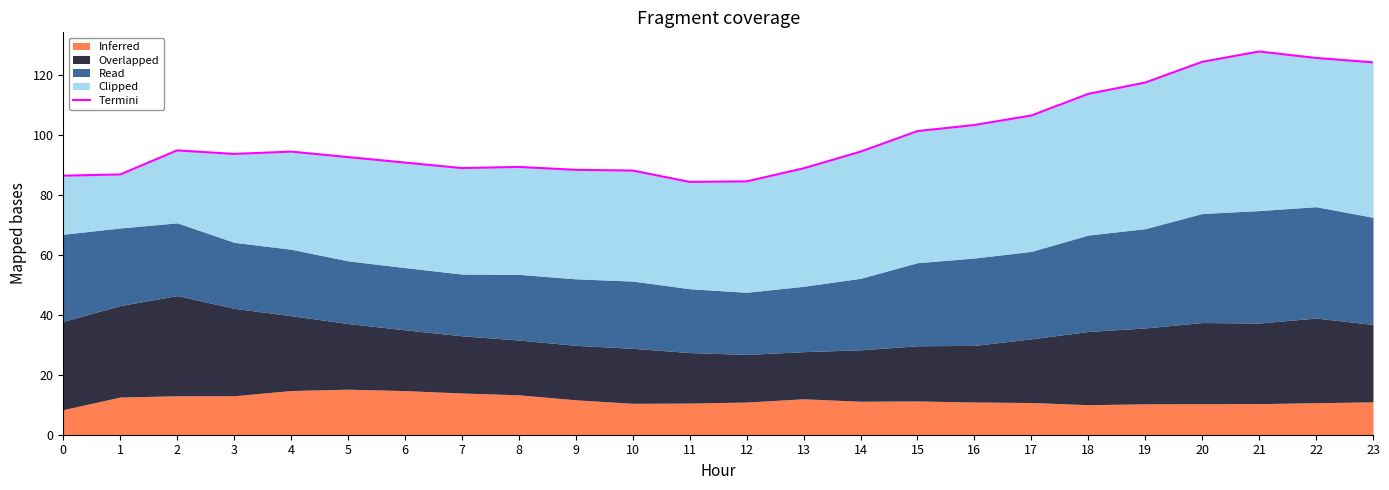

The value at 3 is 40.1. True or false?

False